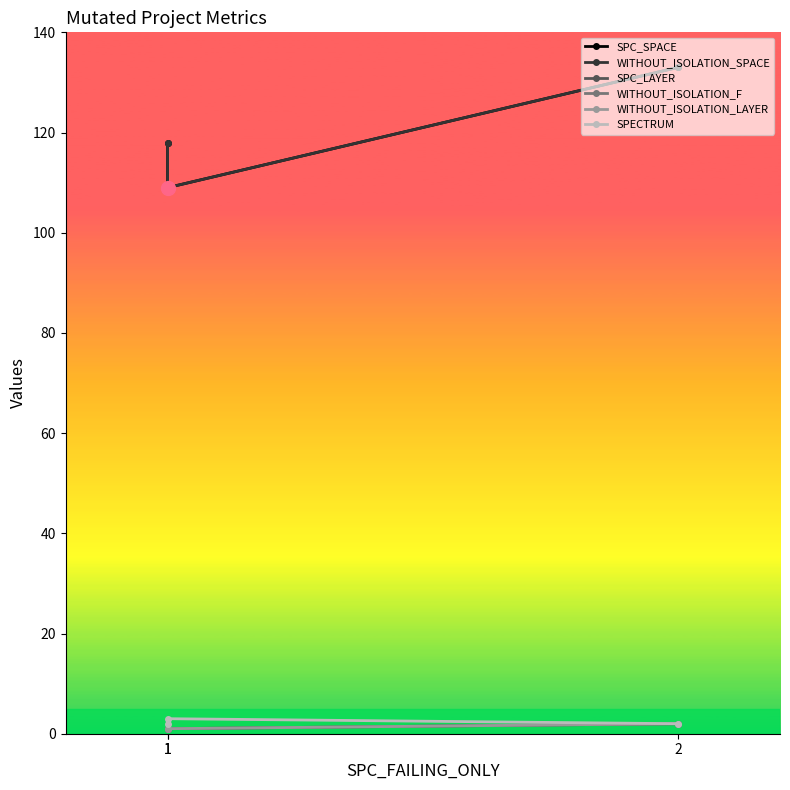

Rank the series at 1 from lowest to highest value.

SPC_LAYER, WITHOUT_ISOLATION_F, WITHOUT_ISOLATION_LAYER, SPECTRUM, SPC_SPACE, WITHOUT_ISOLATION_SPACE